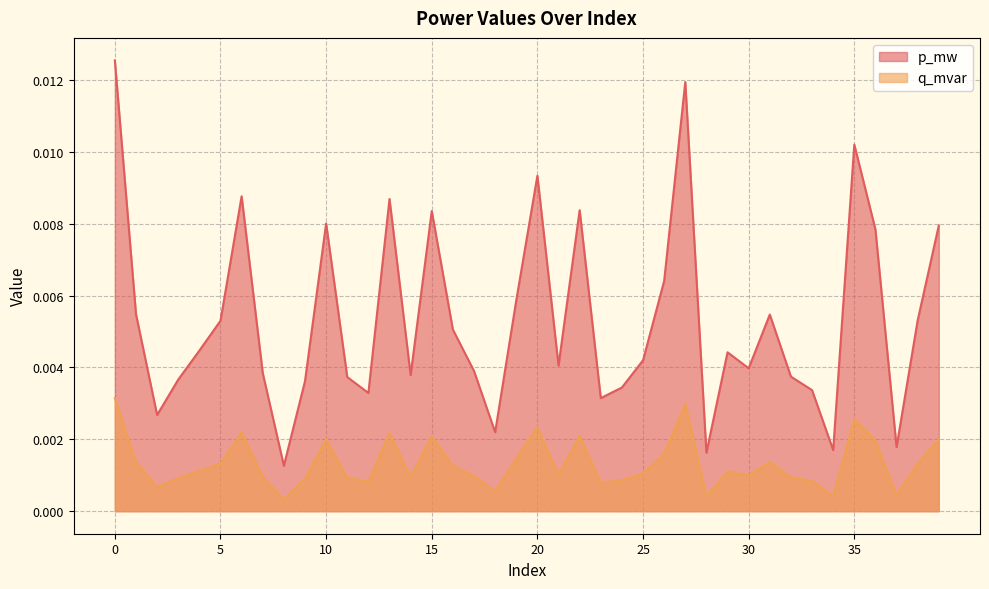

What are all the series names shown in the legend?

p_mw, q_mvar